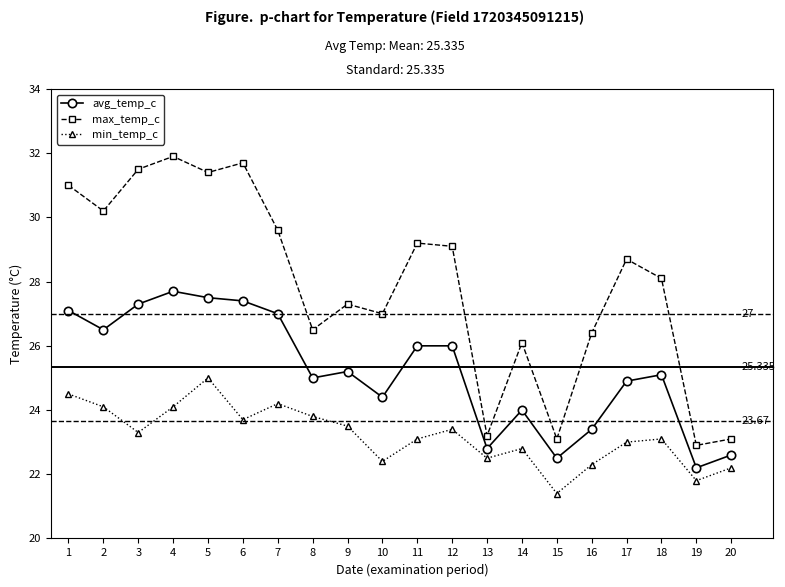

True or false: min_temp_c and max_temp_c cross at least once.

False